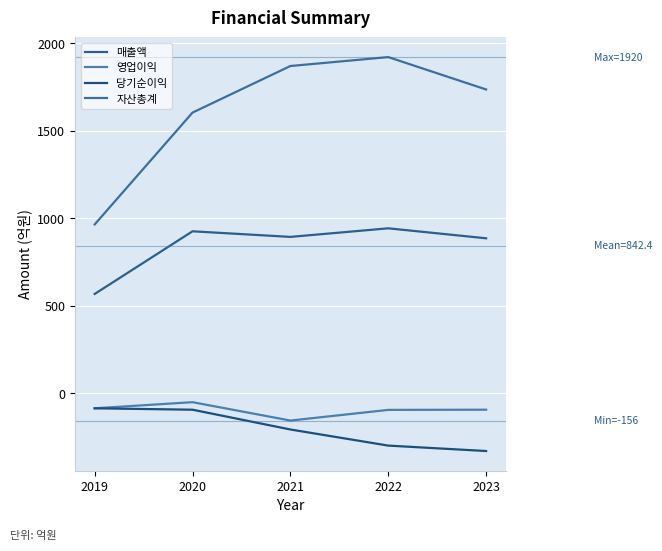

What are all the series names shown in the legend?

매출액, 영업이익, 당기순이익, 자산총계